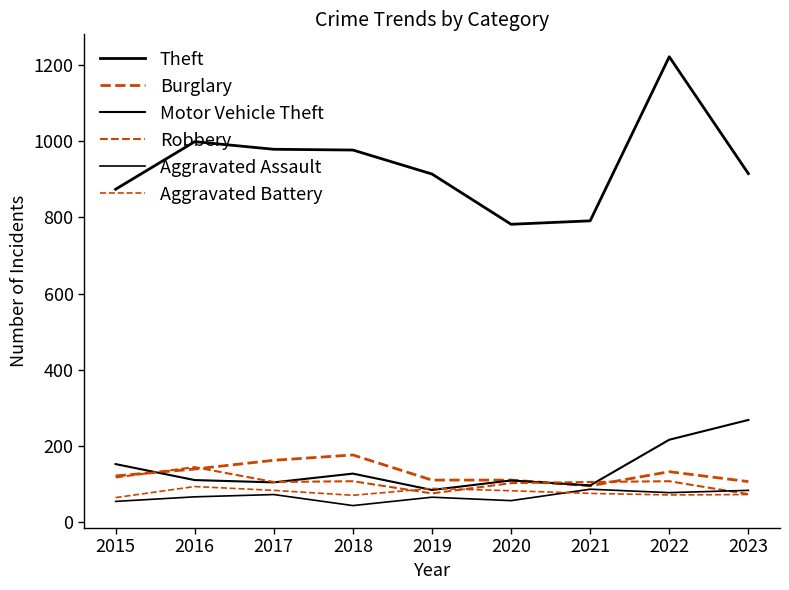

Does the chart have visible grid lines?

No